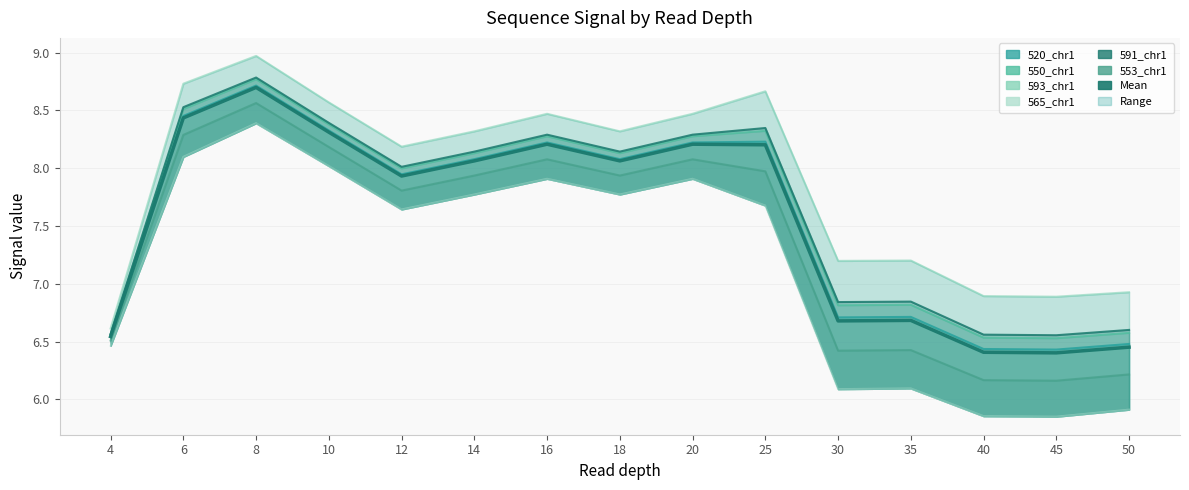

Where is the first local minimum for 591_chr1?

12